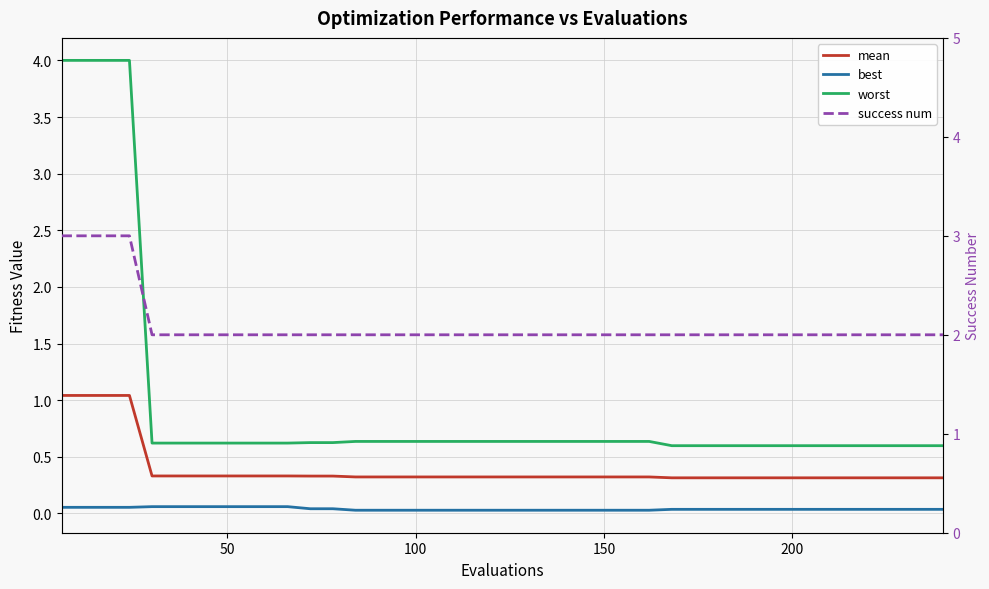

What is the difference between the maximum and minimum values in the worst series?

3.4